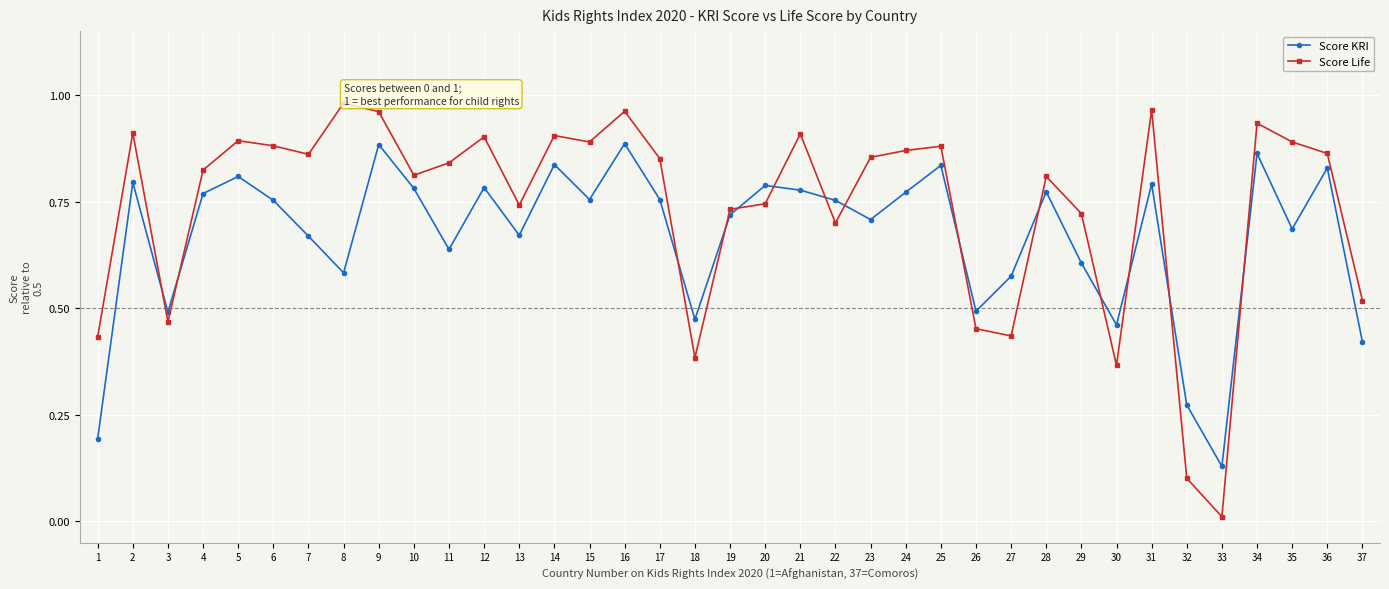

How many intersections are there between Score Life and Score KRI?

14